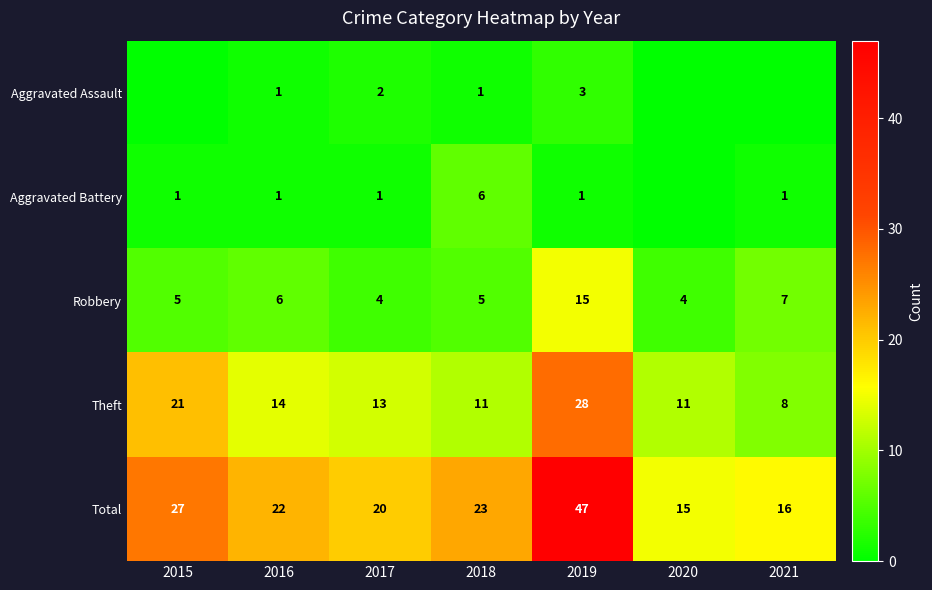

What is the maximum value shown in the chart?

47